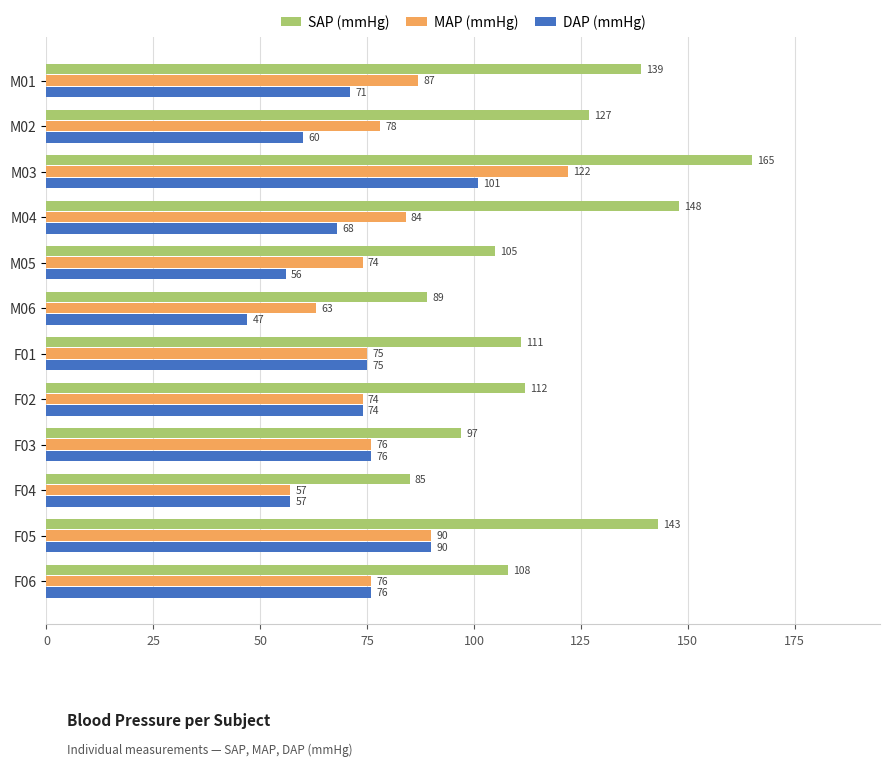

How many series are shown in this chart?

3